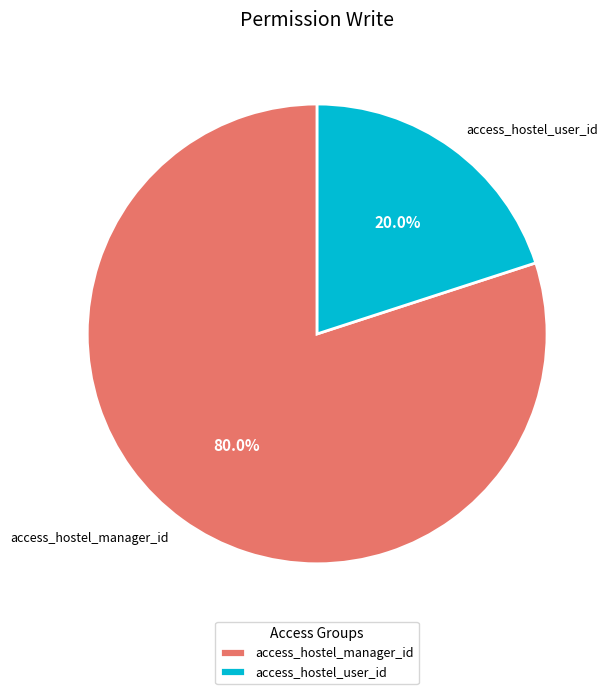

To the nearest percent, what is the difference between the largest and smallest slice percentages?

60%